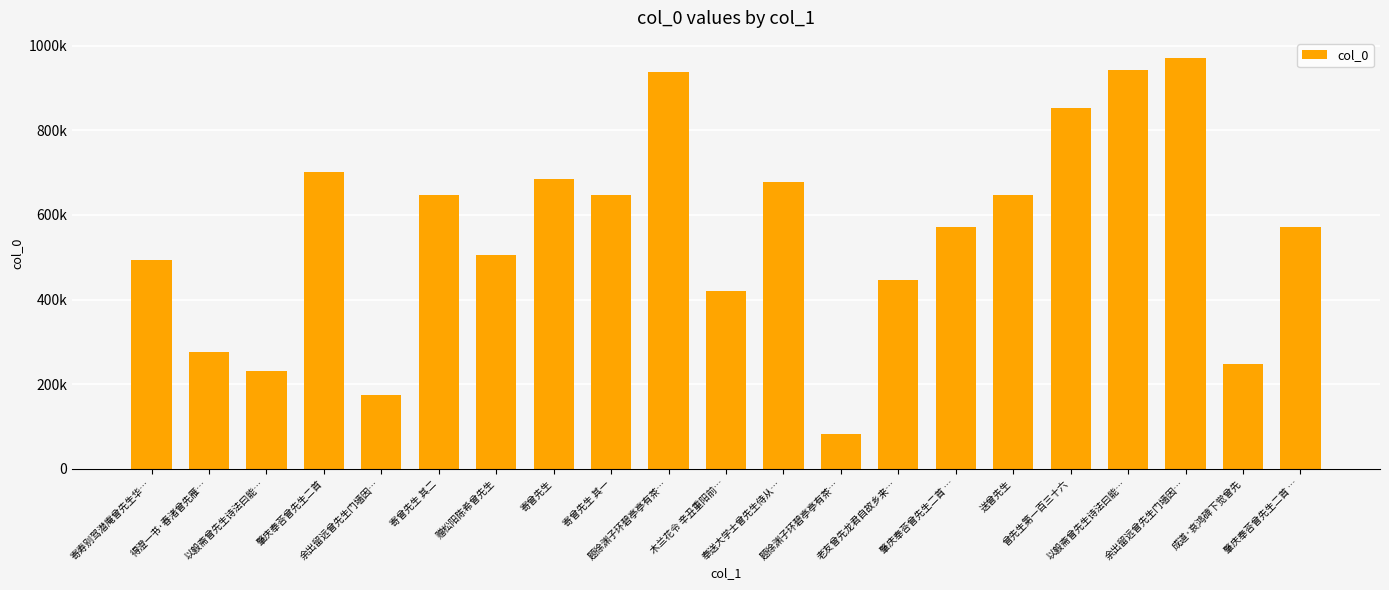

What is the sum of all values?

11731490